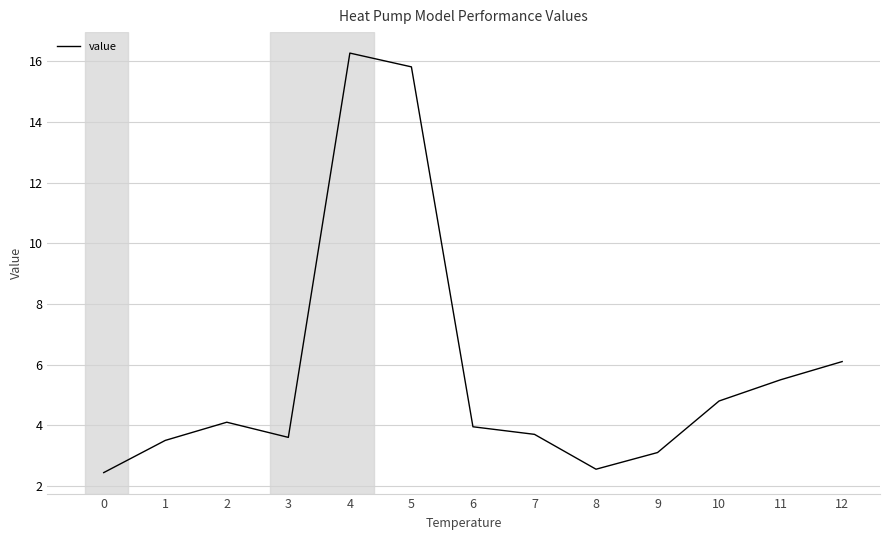

At which category does the data reach its first local valley?

3